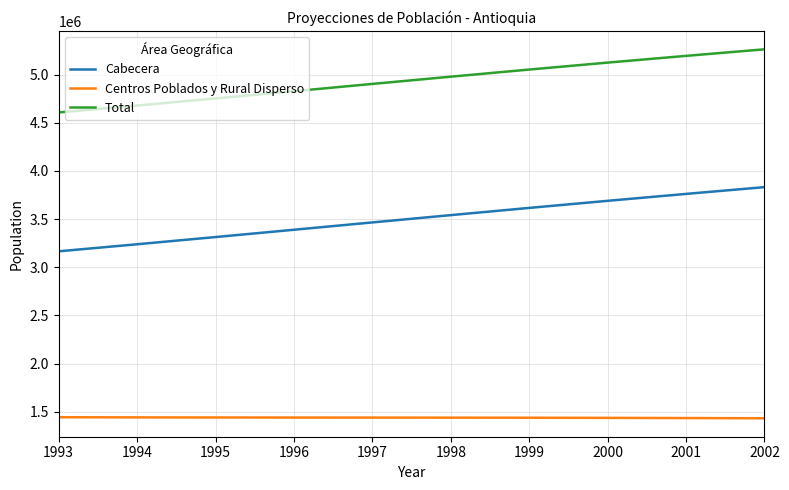

What is the difference between the highest and lowest values at 1999?

3616401